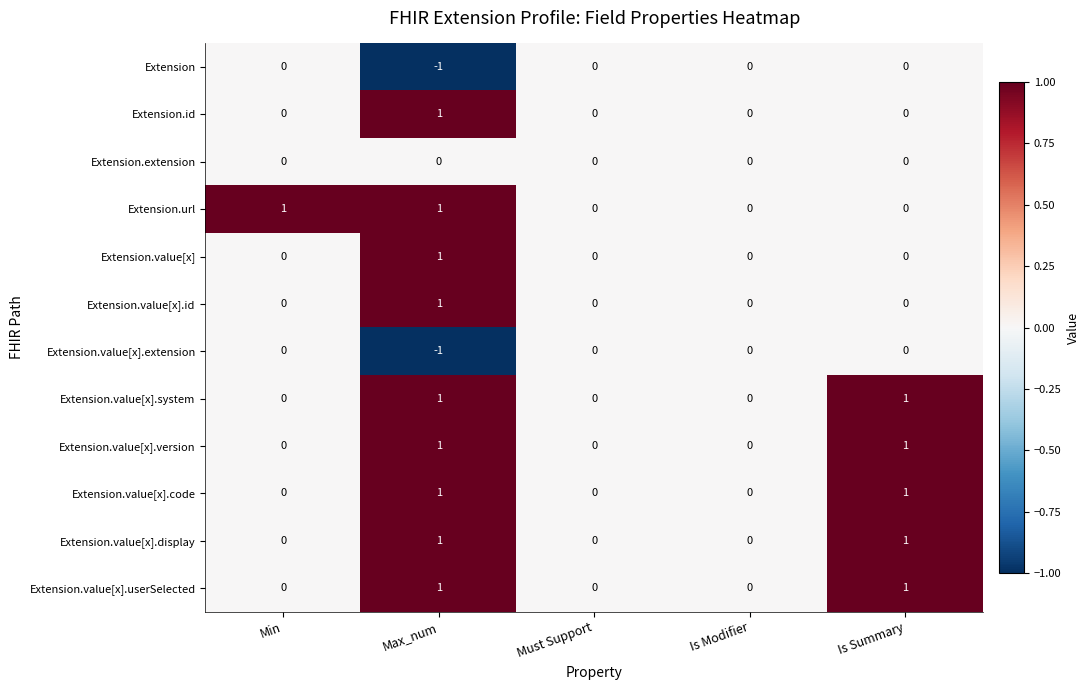

The Extension series shows 0 at Must Support. True or false?

True